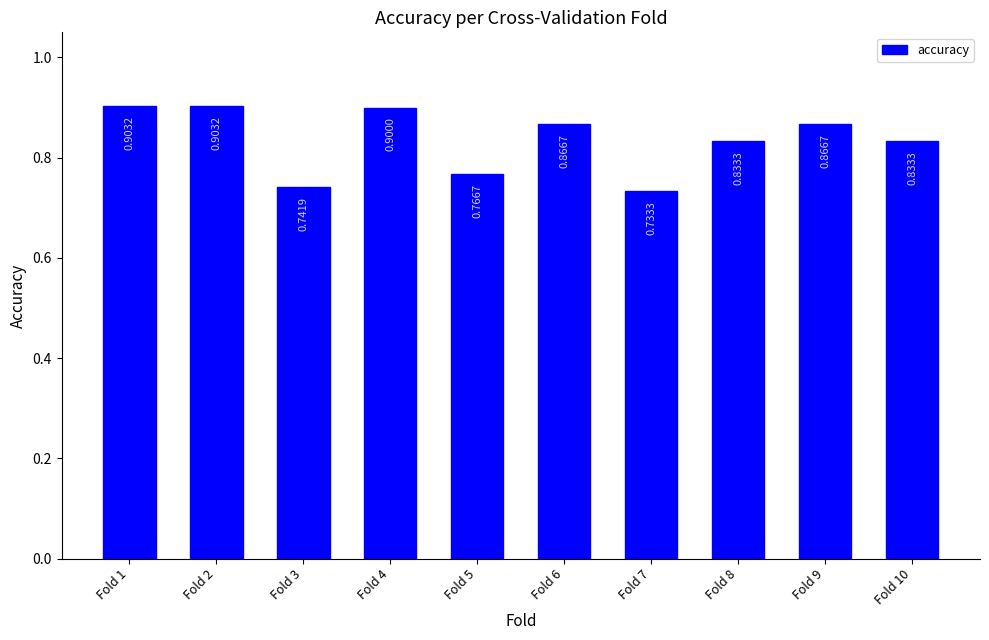

What is the change in value from Fold 3 to Fold 10?

+0.1